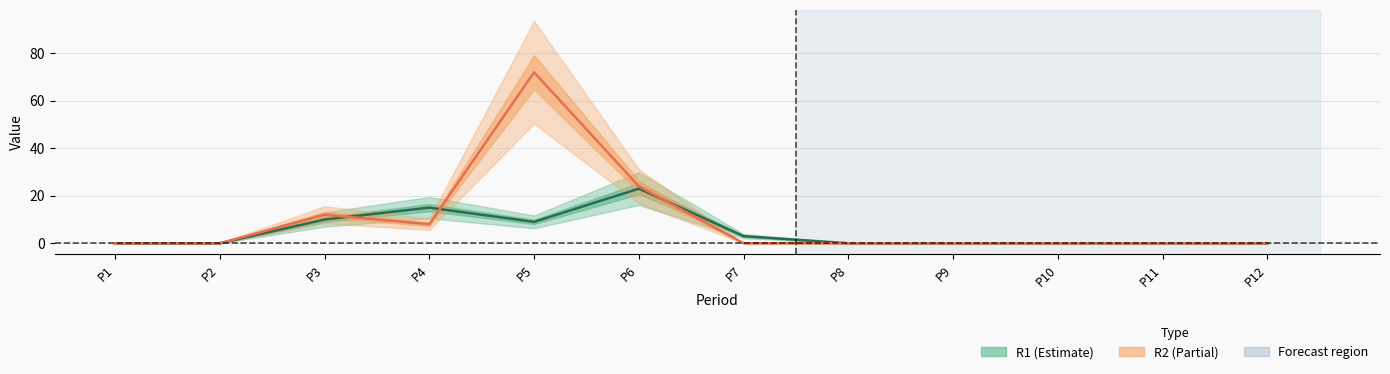

True or false: R2 and R1 intersect in this chart.

True